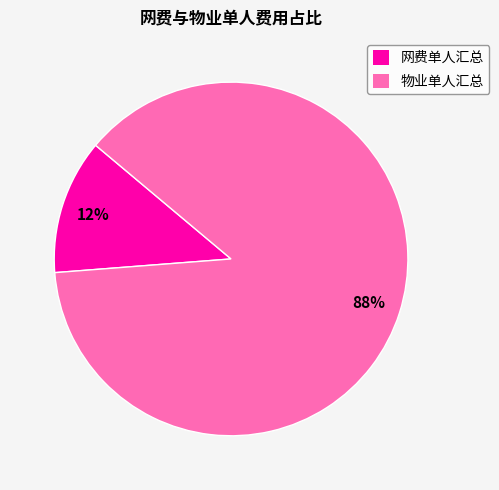

Between 物业单人汇总 and 网费单人汇总, which is larger?

物业单人汇总